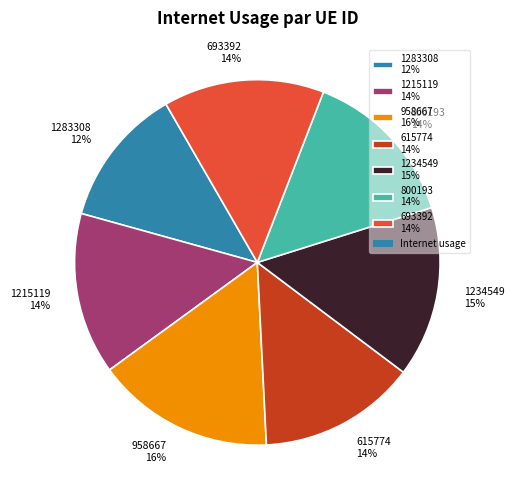

True or false: 1215119 accounts for 2% of the total.

False